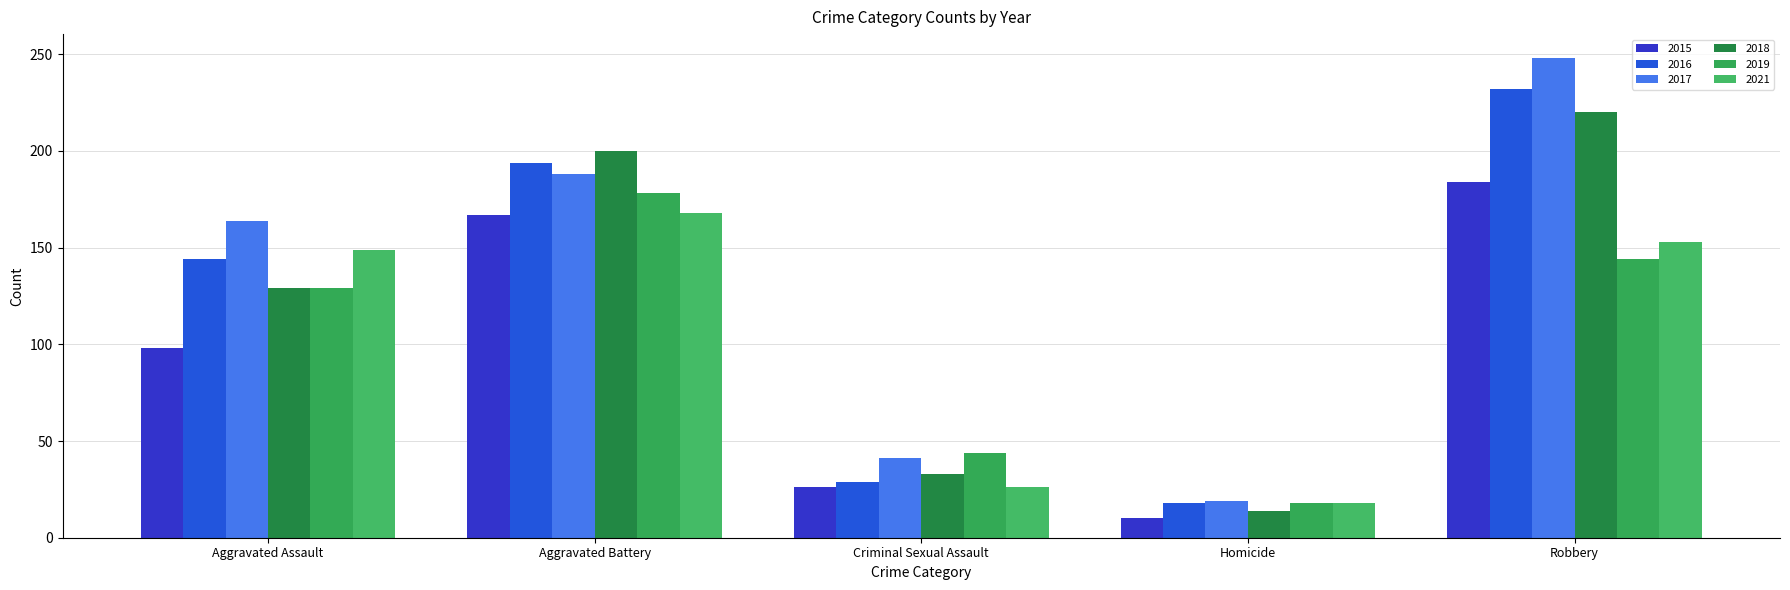

Reading right to left, transcribe all the data shown in this chart.

2015: 184	10	26	167	98
2016: 232	18	29	194	144
2017: 248	19	41	188	164
2018: 220	14	33	200	129
2019: 144	18	44	178	129
2021: 153	18	26	168	149